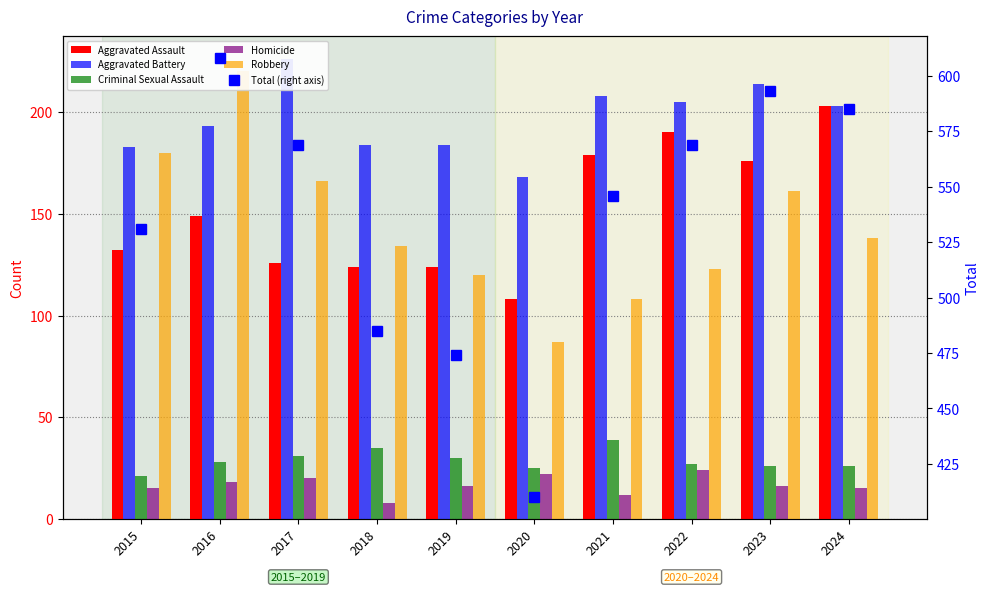

Which series has the largest total across all categories?

Total (right axis)